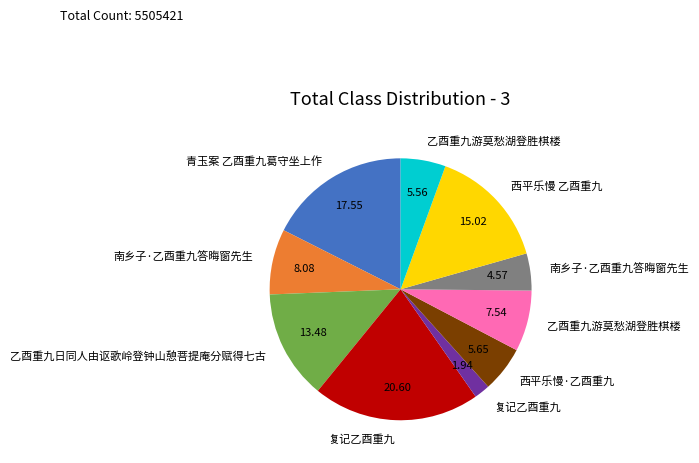

Is there a majority slice in this chart?

No